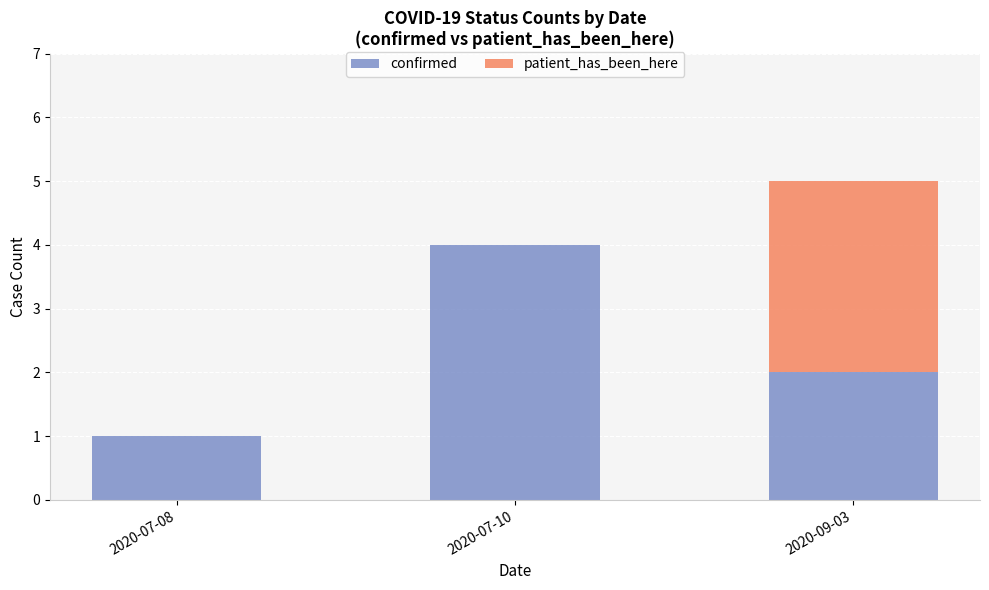

What is the sum of all confirmed values?

7